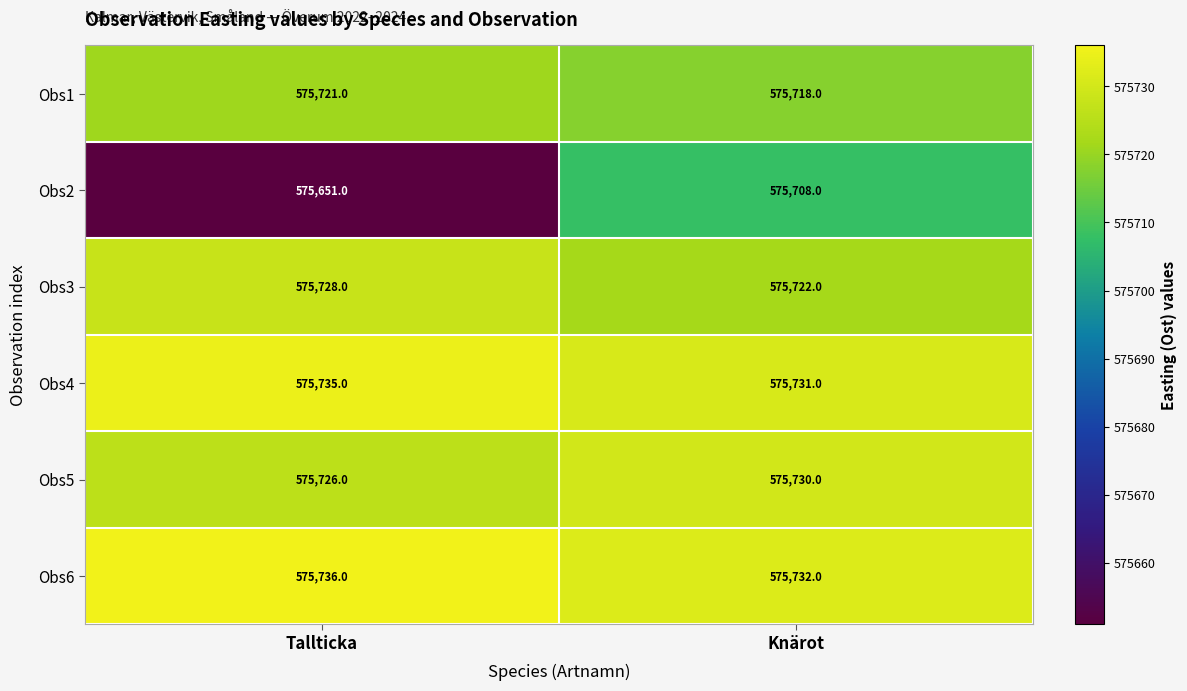

Which series has the largest range (max minus min)?

Obs2